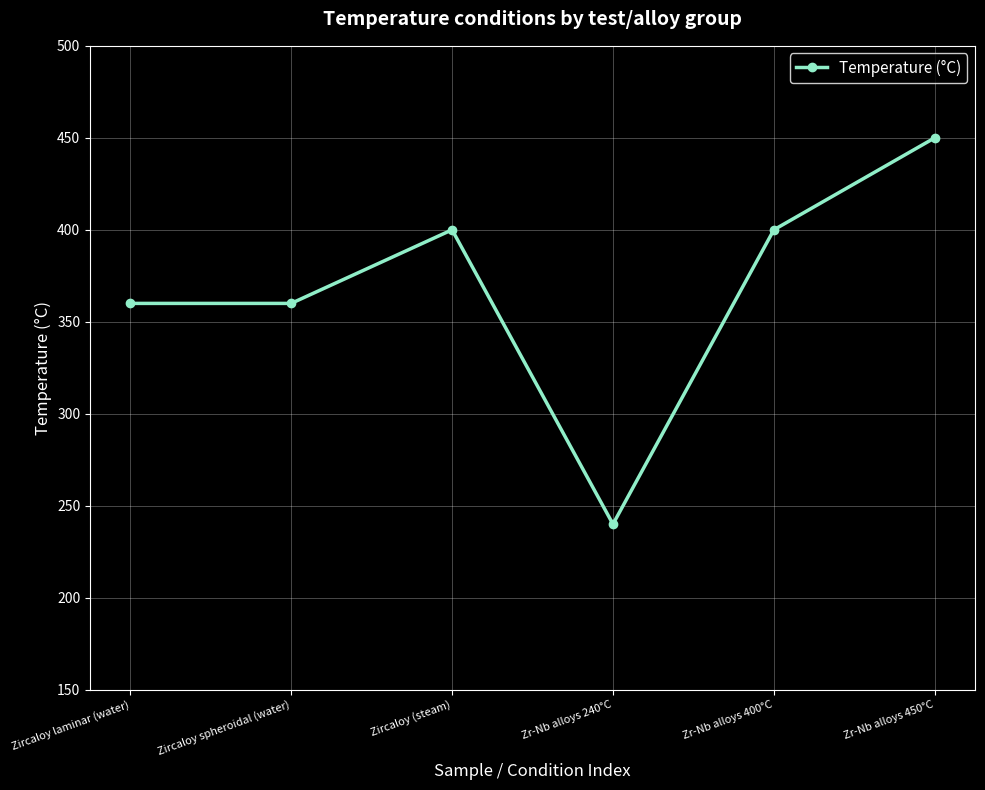

True or false: the data has more than 2 interior local peaks.

False